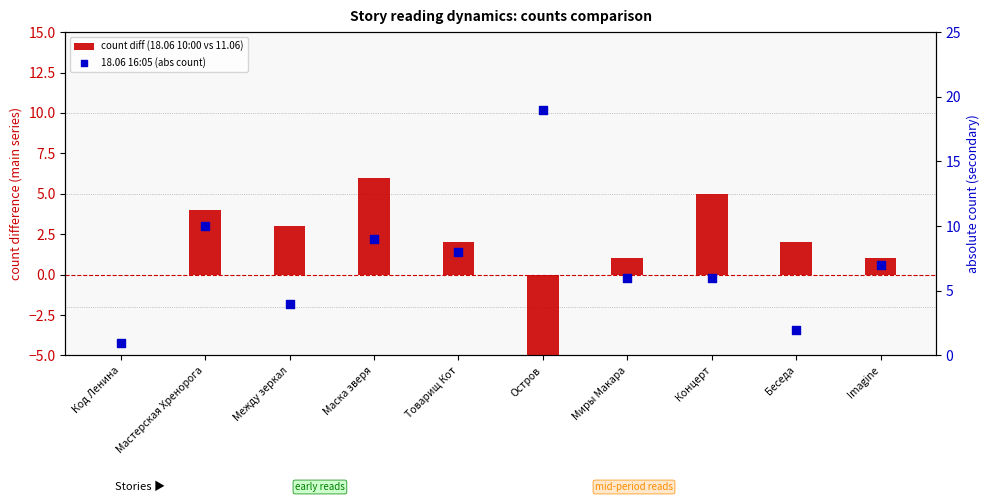

Which series has the widest spread of Y values?

18.06 16:05 (abs count)